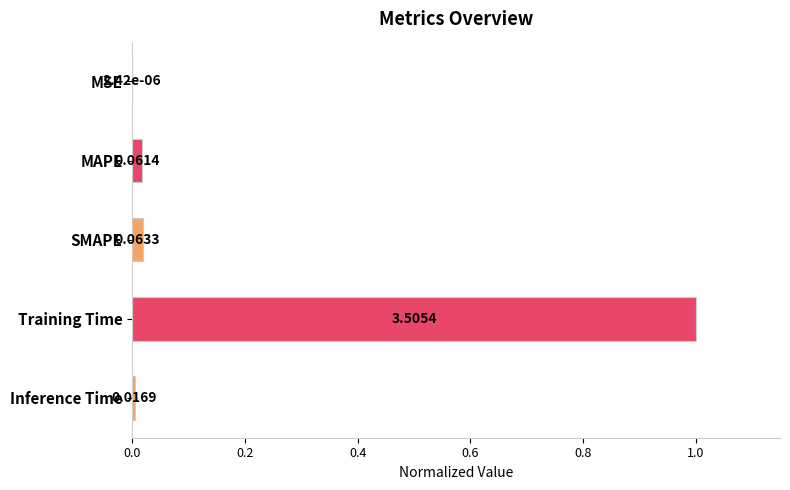

How many distinct data groups are displayed?

1